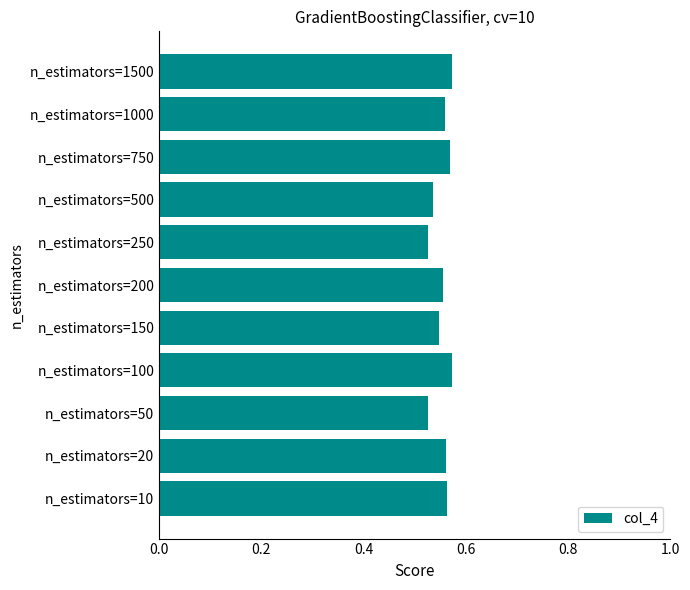

The chart shows a value of 0.9 at n_estimators=20. True or false?

False